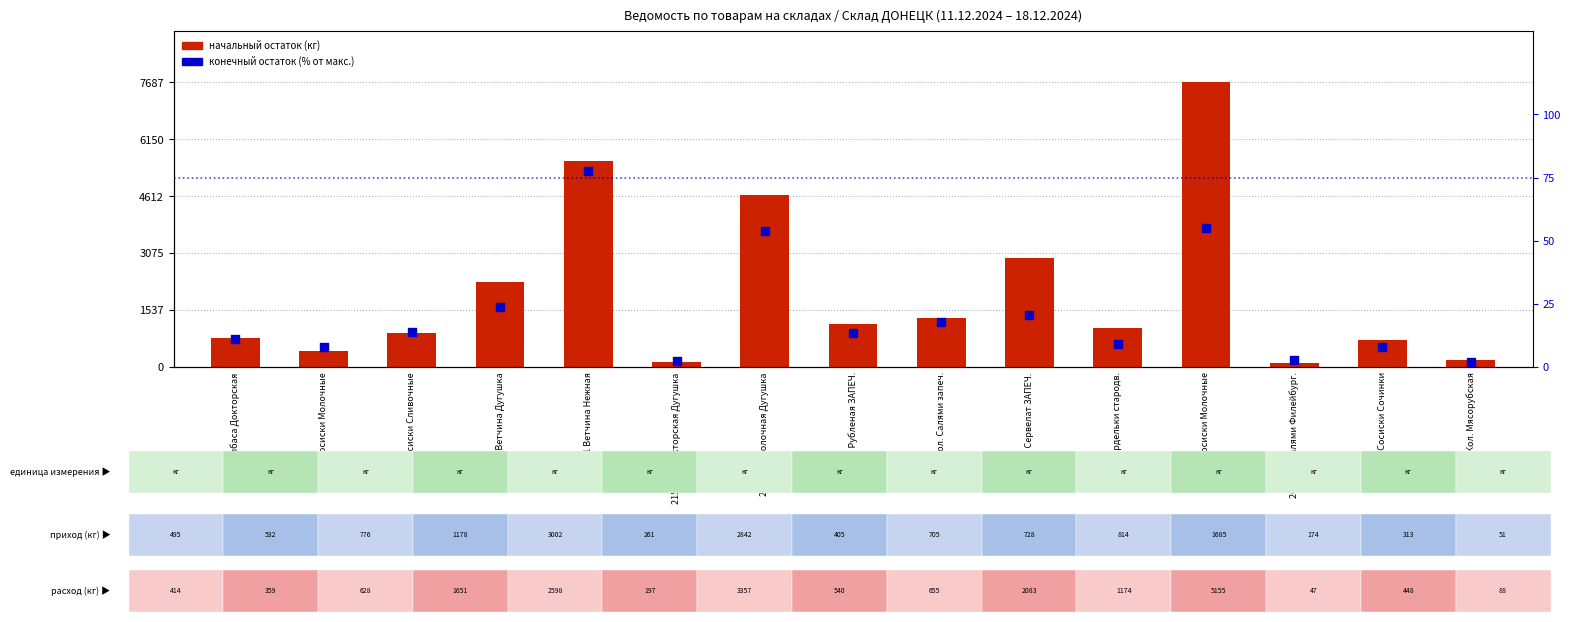

What is the total value across all series at 297 Кол. Мясорубская?

195.5